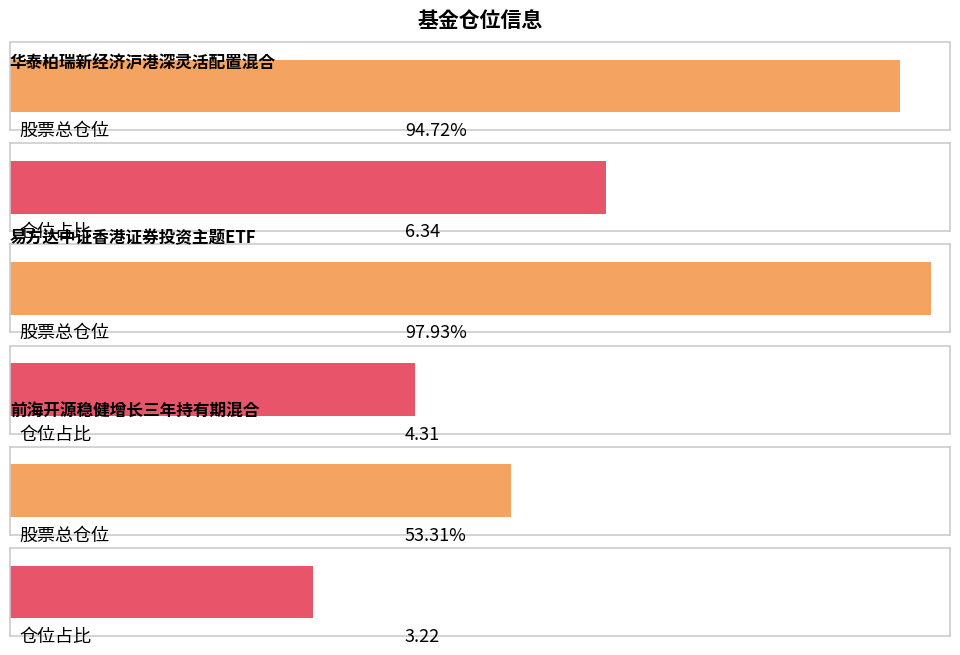

Which has a higher value, 前海开源稳健增长三年持有期混合 or 易方达中证香港证券投资主题ETF?

易方达中证香港证券投资主题ETF